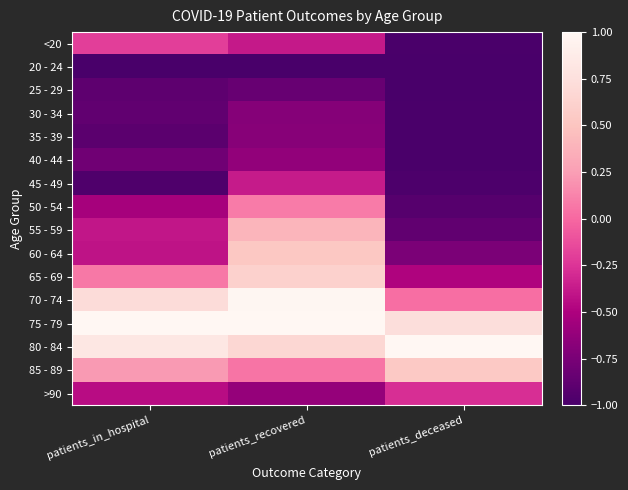

What is the smallest value displayed?

-1.0